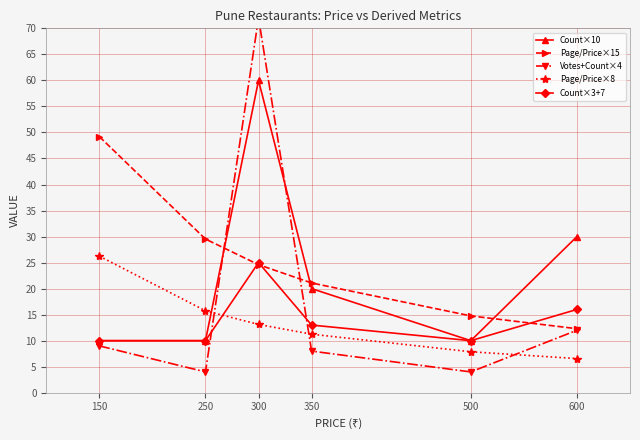

Reading left to right, transcribe all the data shown in this chart.

Count×10: 150=10.0	250=10.0	300=60.0	350=20.0	500=10.0	600=30.0
Page/Price×15: 150=49.2	250=29.5	300=24.6	350=21.1	500=14.8	600=12.3
Votes+Count×4: 150=9.0	250=4.0	300=72.0	350=8.0	500=4.0	600=12.0
Page/Price×8: 150=26.2	250=15.7	300=13.1	350=11.2	500=7.9	600=6.6
Count×3+7: 150=10.0	250=10.0	300=25.0	350=13.0	500=10.0	600=16.0